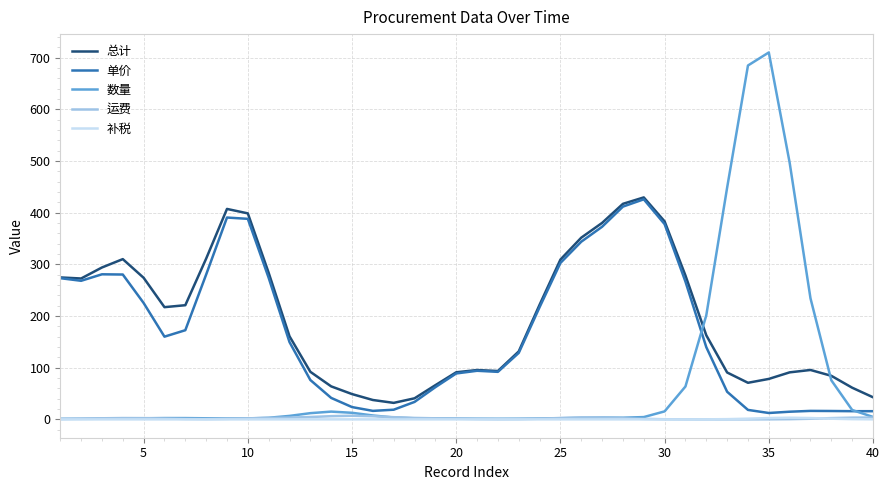

True or false: 总计 and 补税 cross at least once.

False